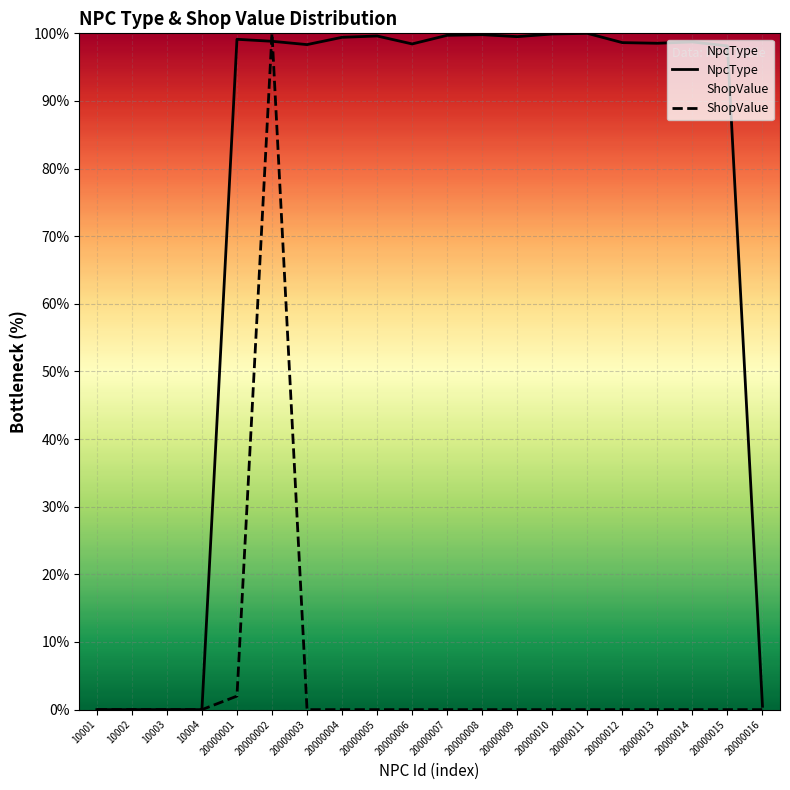

What is the total value across all series at 20000009?

99.5